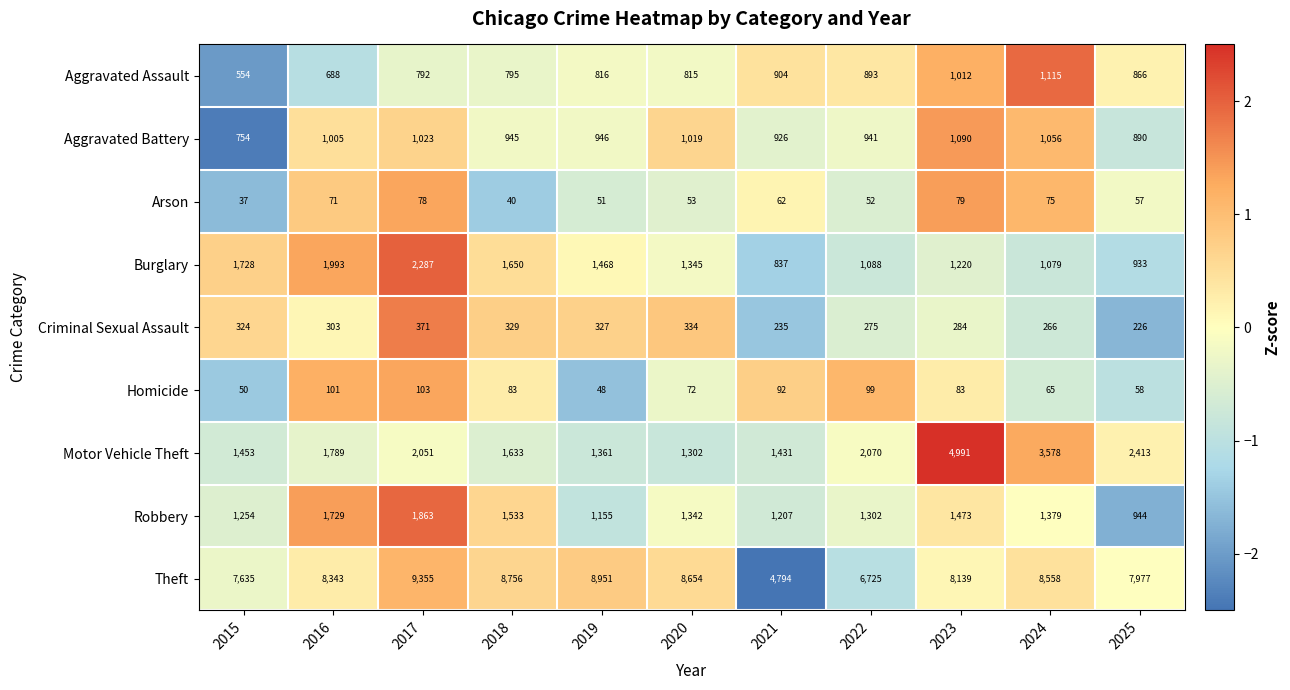

At which label is Arson closest to 58?

2025